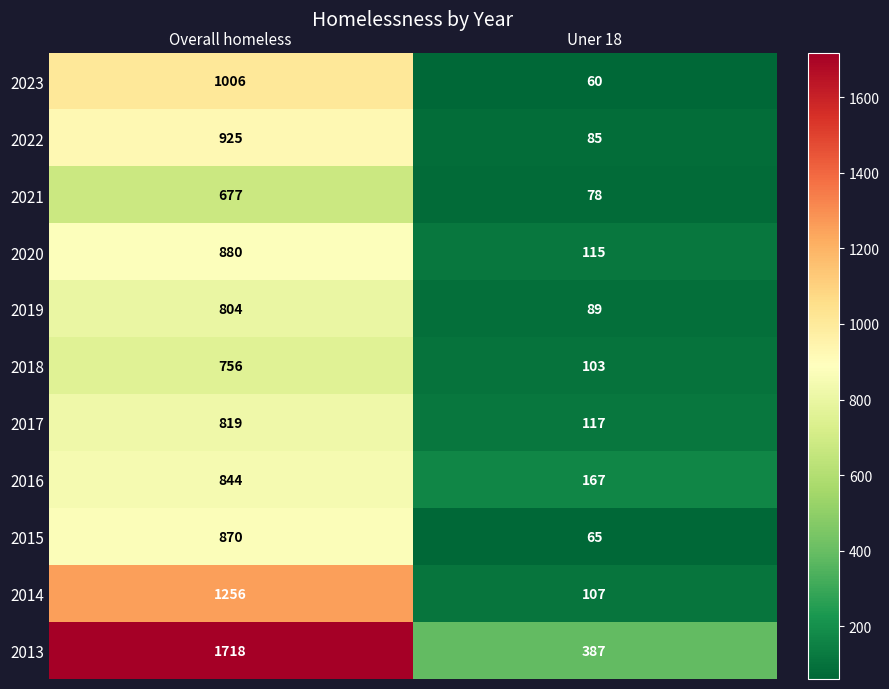

Between Overall homeless and Uner 18, which series saw the biggest shift?

2013